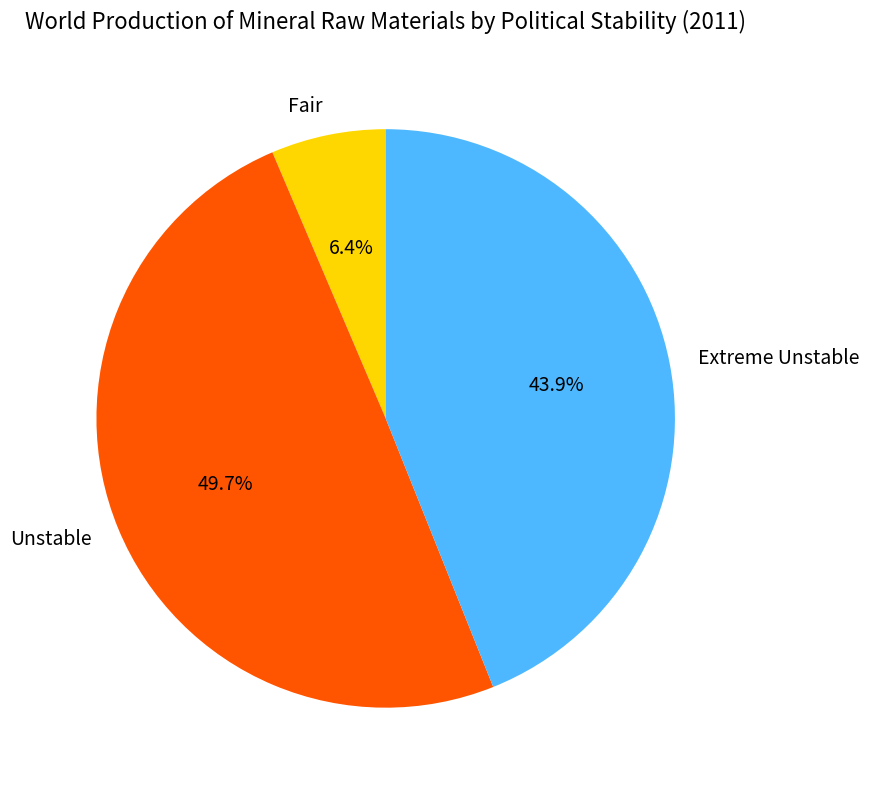

The Unstable slice represents 57% of the pie. True or false?

False